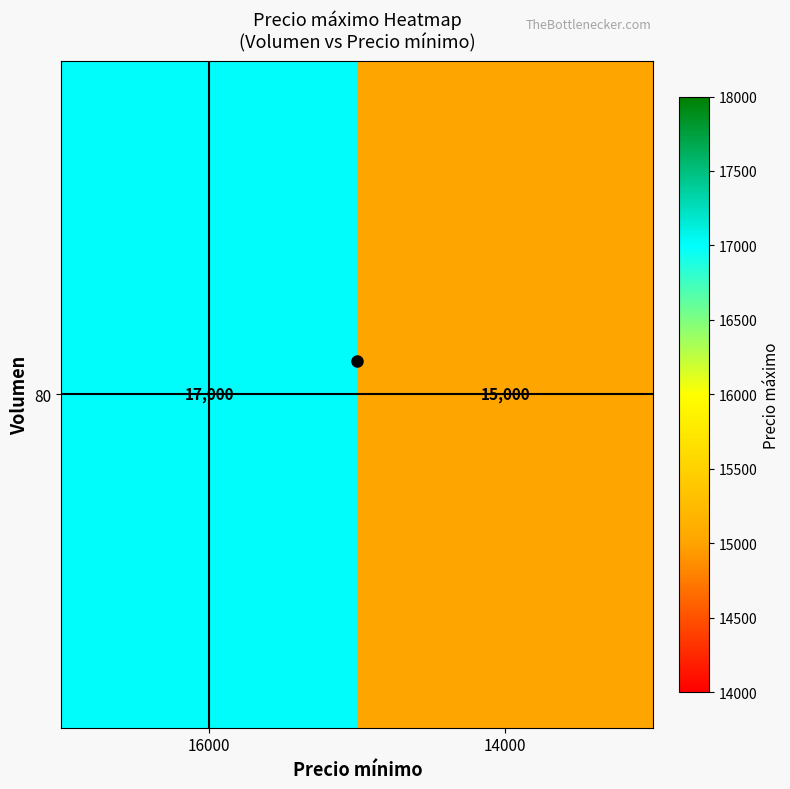

Between 14000 and 16000, which is larger?

16000